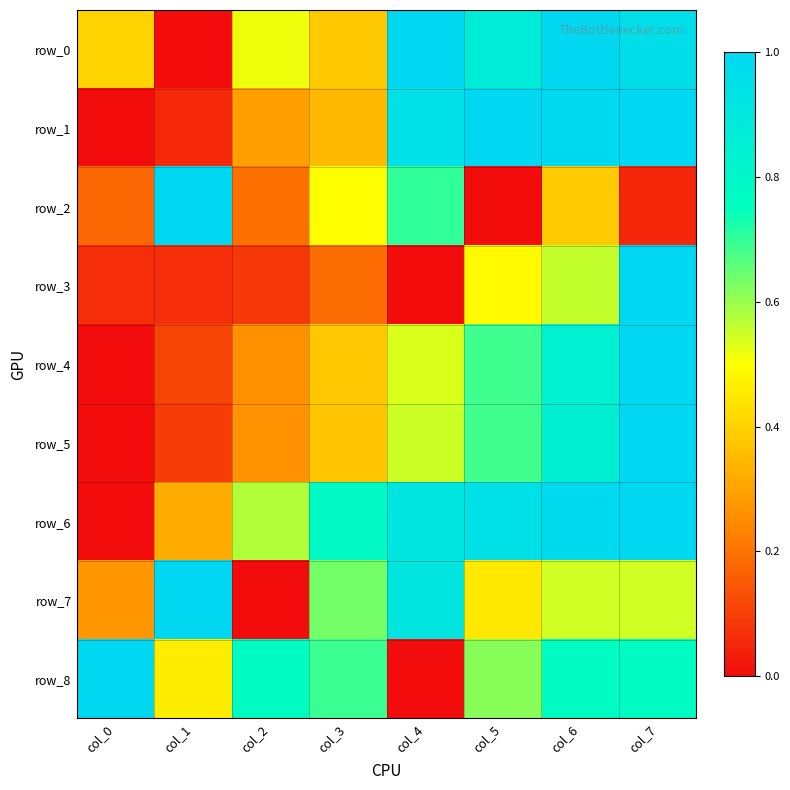

What is the sum of the row_1 values at col_4 and col_6?

1.9